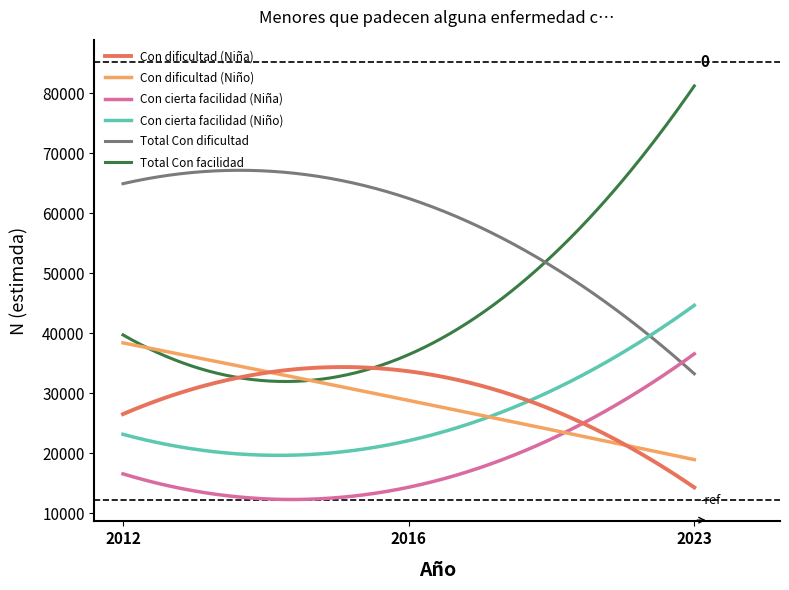

List the series in order of their peak value, highest first.

Total Con facilidad, Total Con dificultad, Con cierta facilidad (Niño), Con dificultad (Niño), Con cierta facilidad (Niña), Con dificultad (Niña)